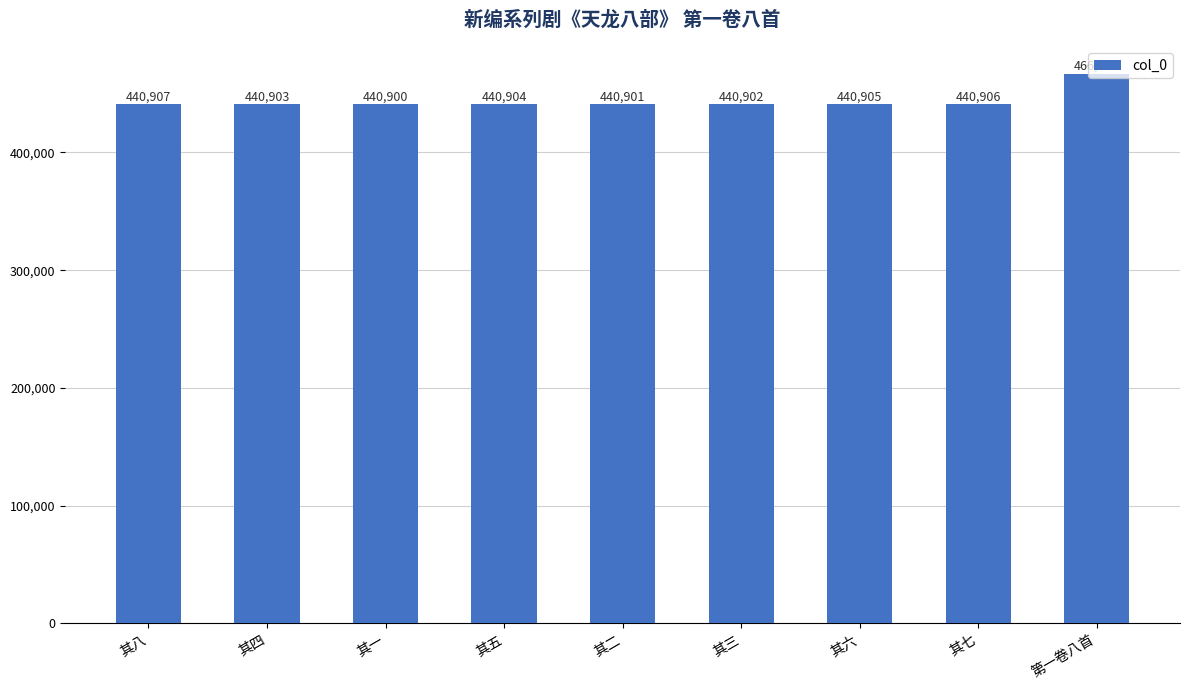

What is the value of the 6th bar from the left?

440902